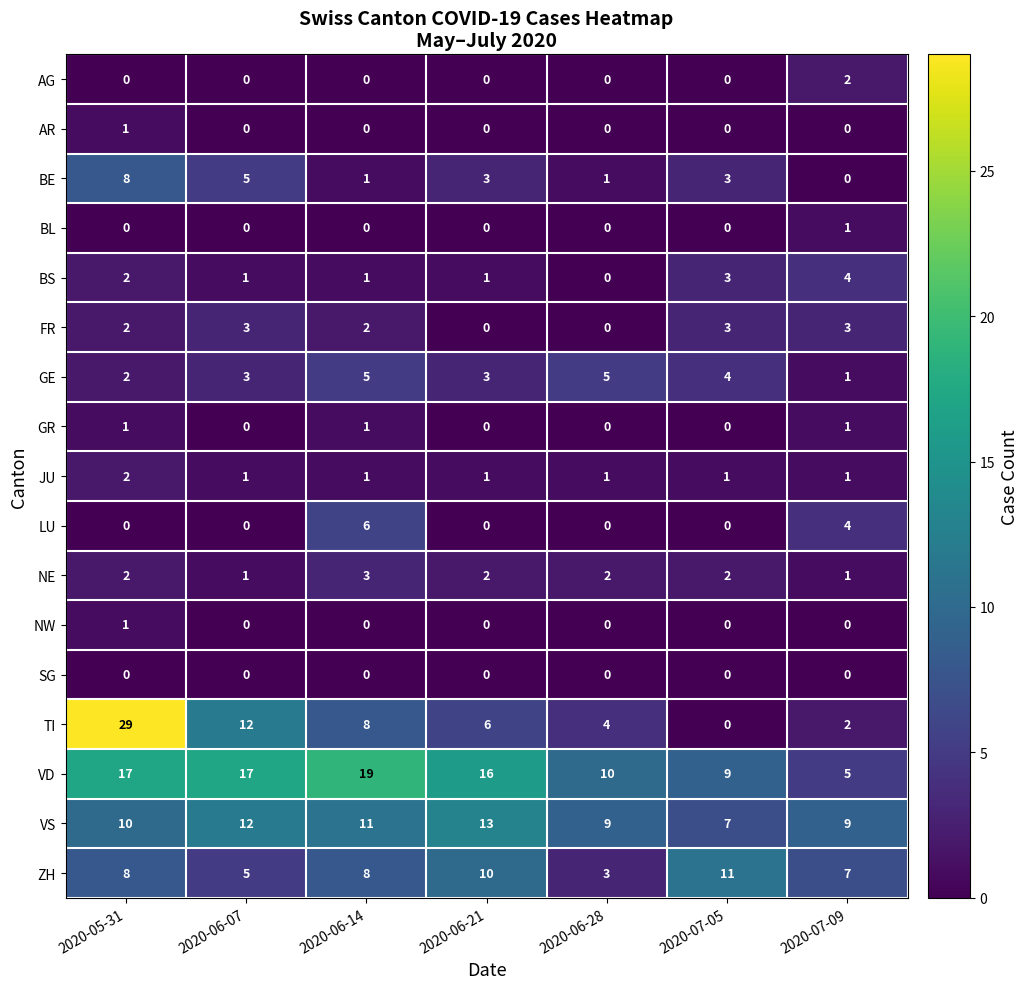

Is it true that TI equals 12 at 2020-06-07?

True